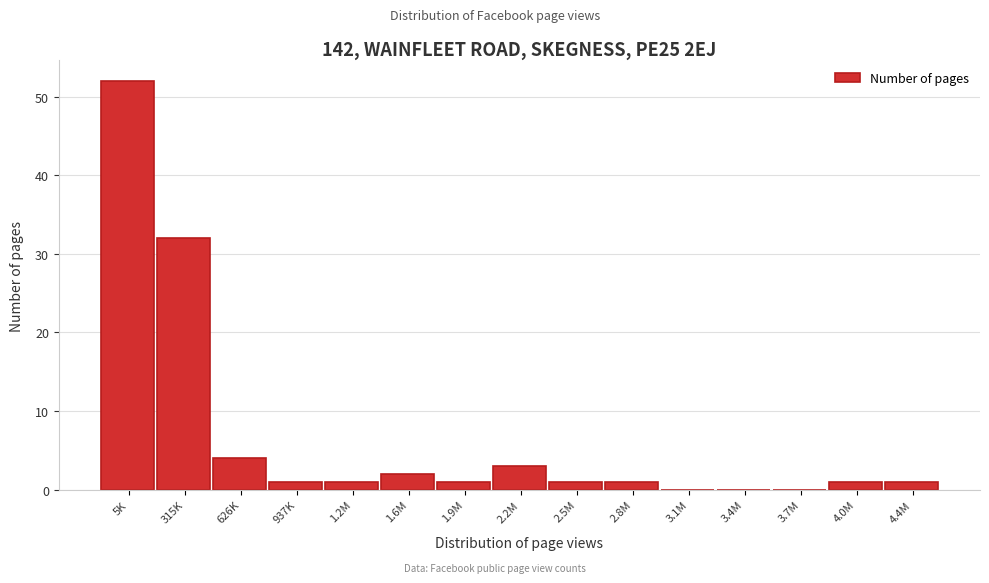

Reading right to left, list all the values displayed in this chart.

4.4M=1	4.0M=1	3.7M=0	3.4M=0	3.1M=0	2.8M=1	2.5M=1	2.2M=3	1.9M=1	1.6M=2	1.2M=1	937K=1	626K=4	315K=32	5K=52